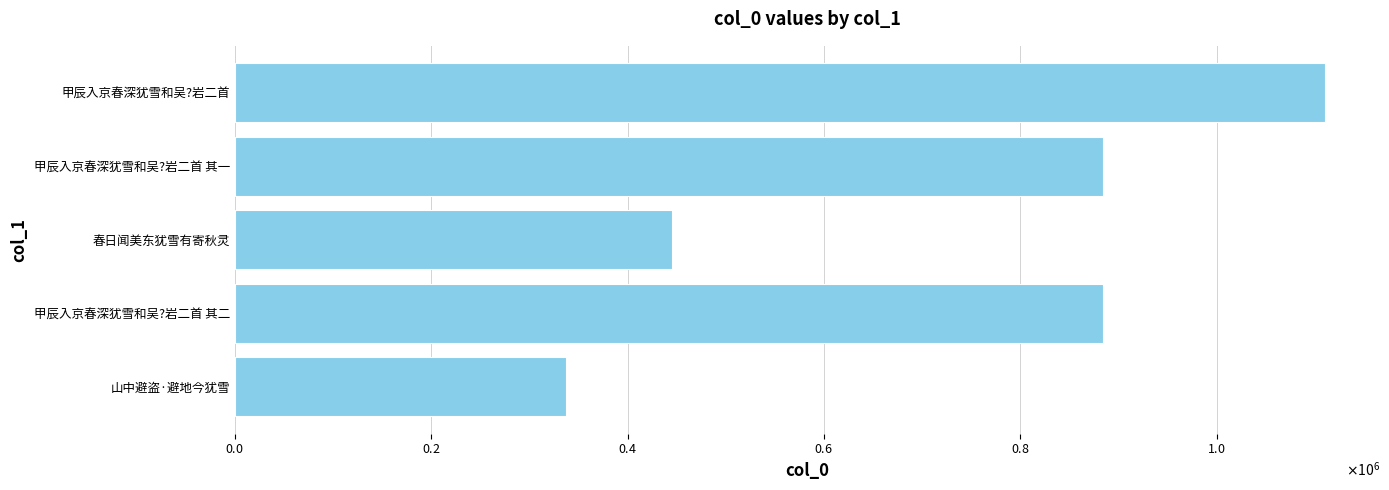

Does the chart contain any negative values?

No